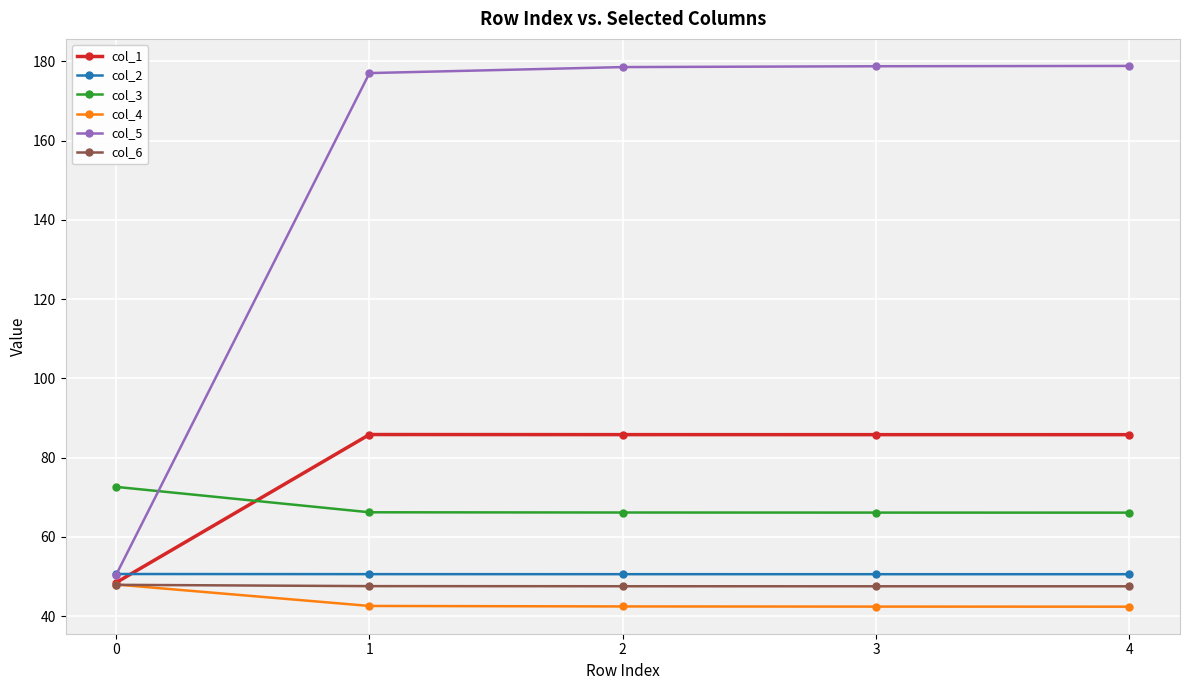

What is the greatest value displayed?

178.9